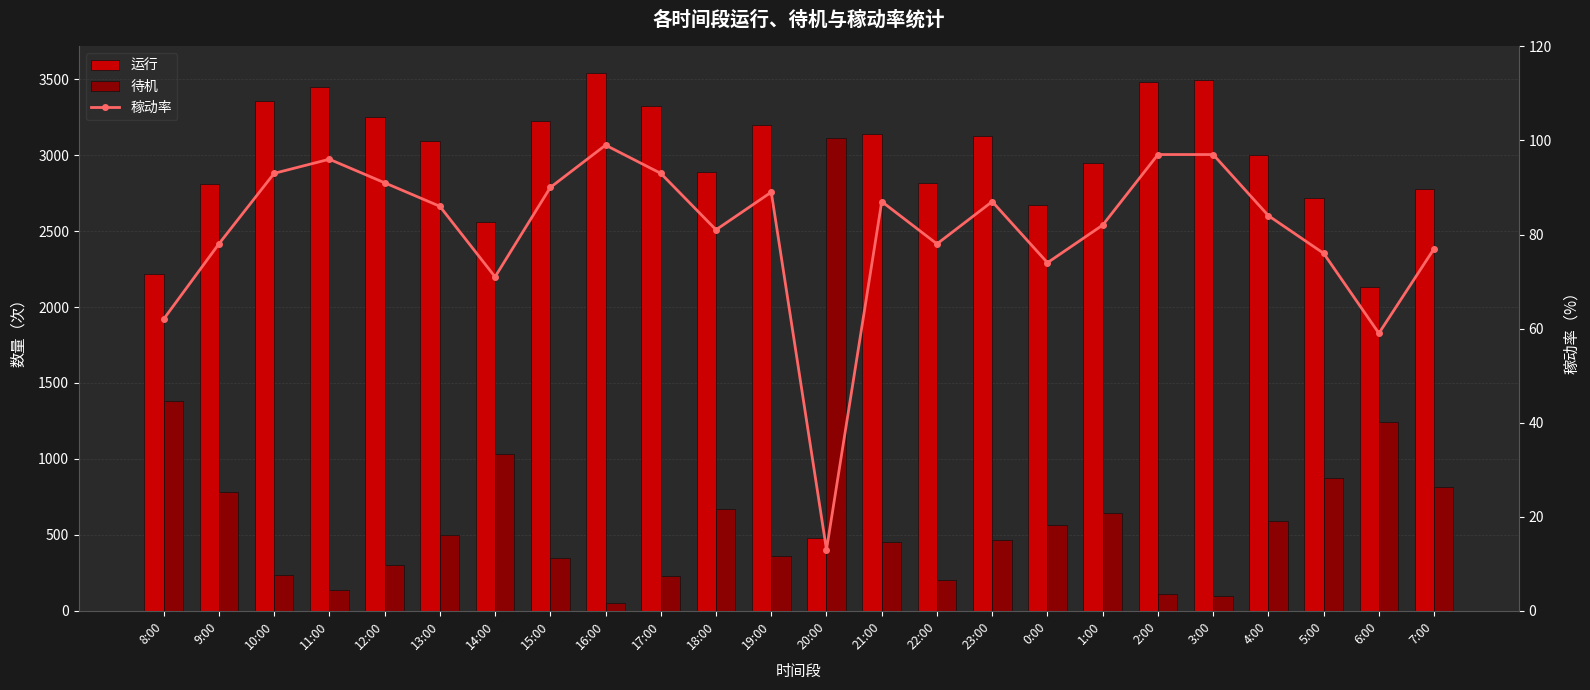

What is the label of the 23rd bar from the left?

6:00